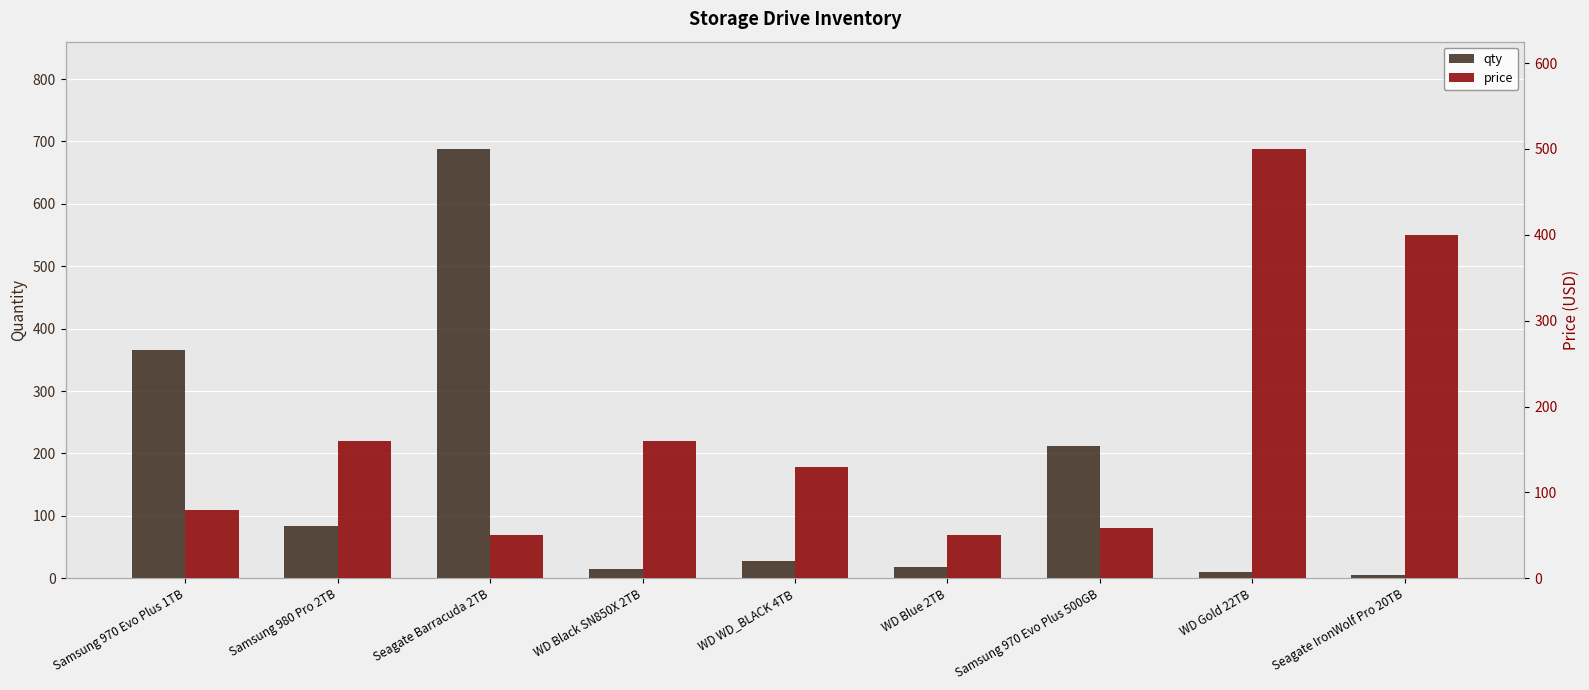

Is the value of qty at WD Gold 22TB greater than the value of price at Samsung 970 Evo Plus 1TB?

No